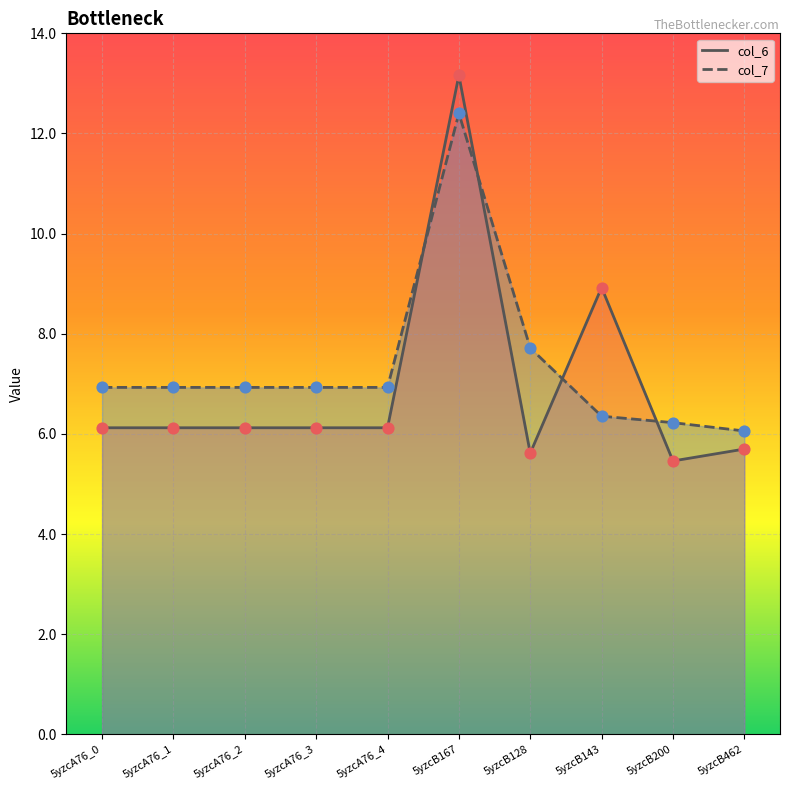

Which series reaches the minimum Y coordinate?

col_6